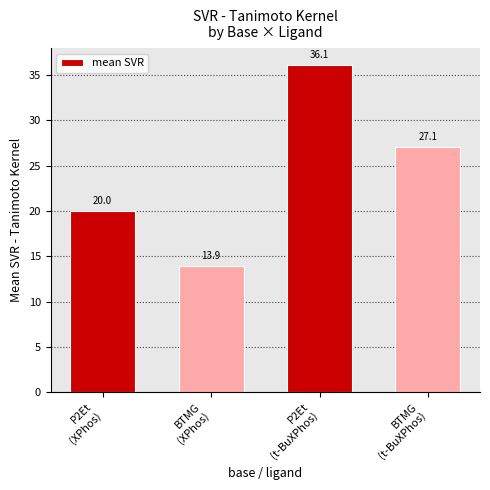

The chart shows a value of 64.6 at P2Et
(t-BuXPhos). True or false?

False